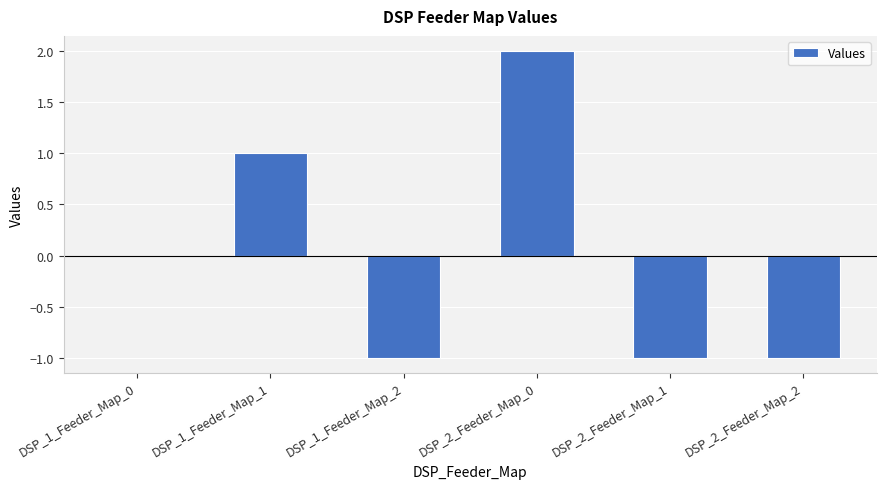

Reading right to left, list all the values displayed in this chart.

-1	-1	2	-1	1	0